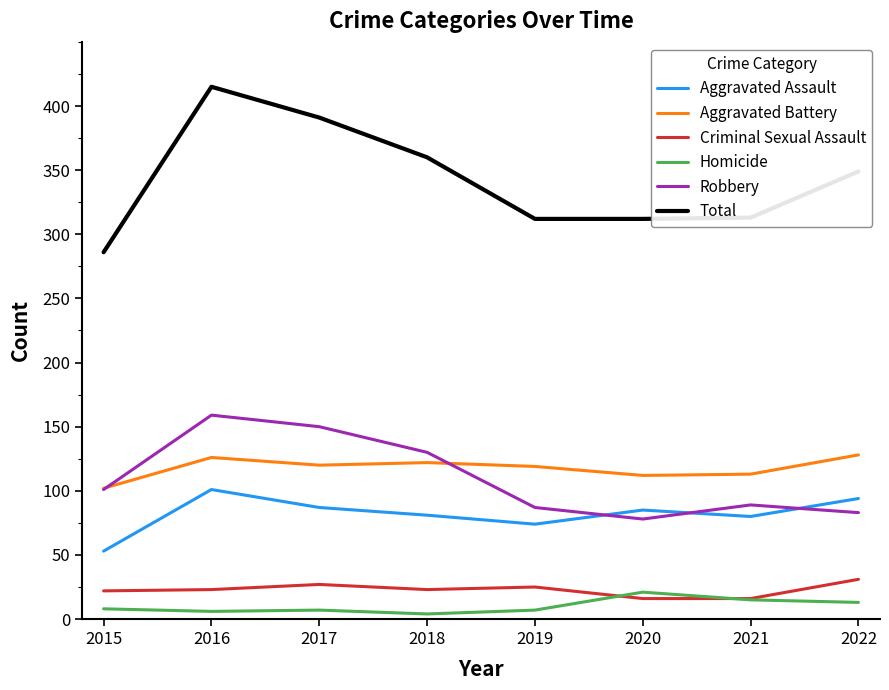

At which category does Robbery reach its first local peak?

2016